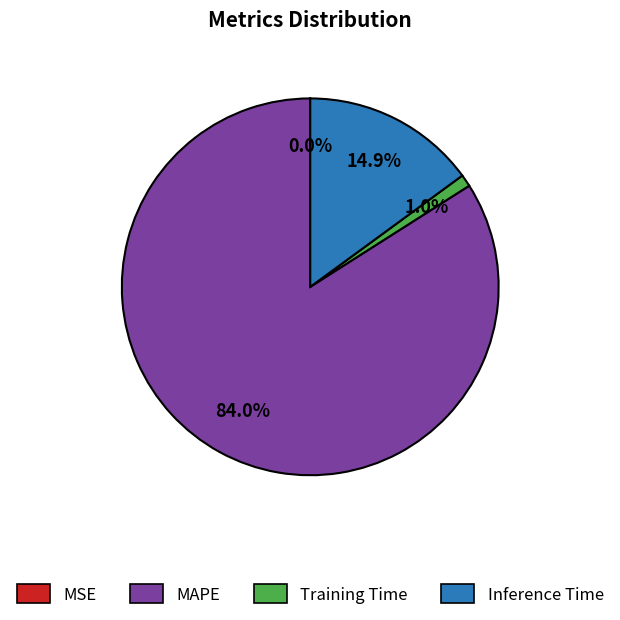

Which slice is the largest?

MAPE